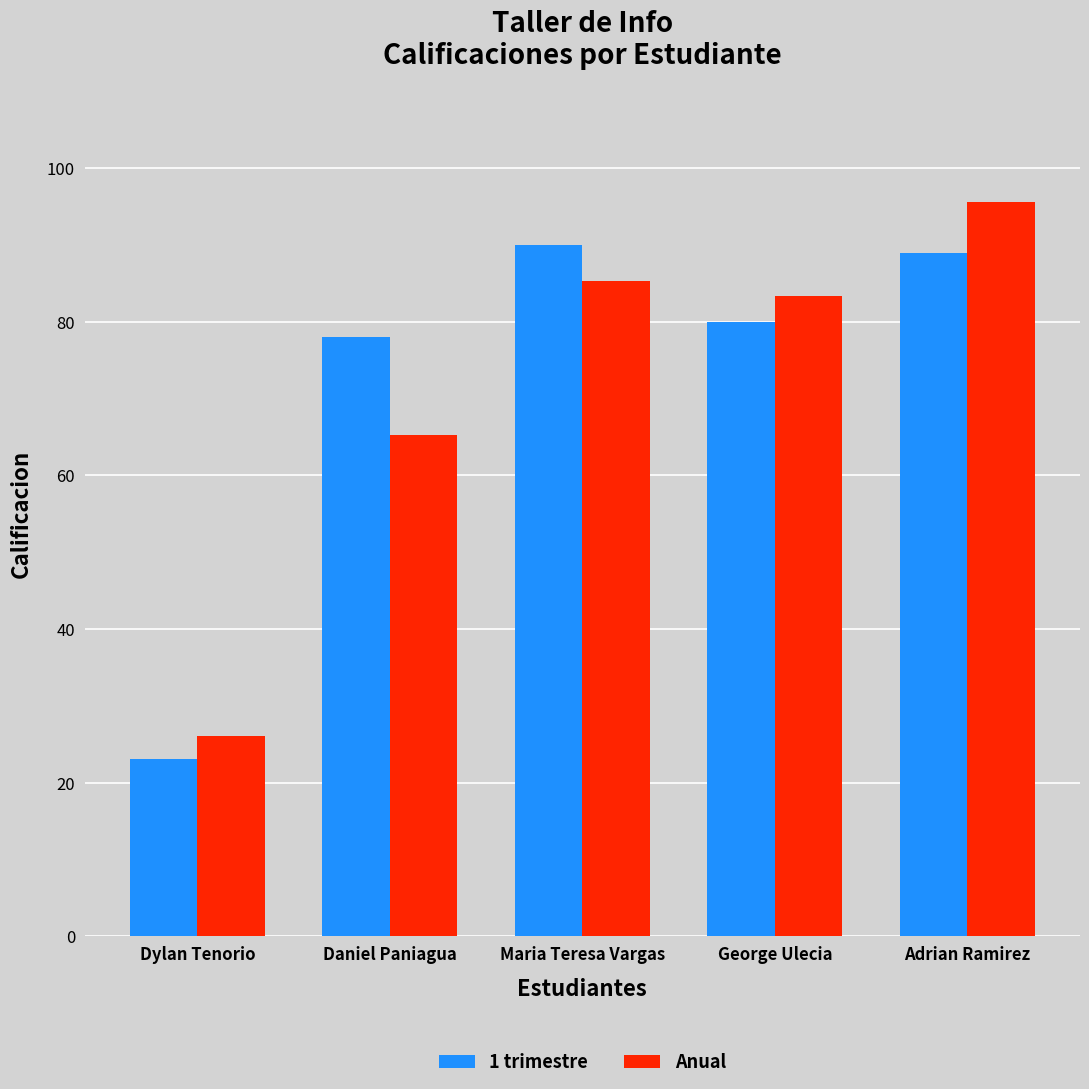

Reading left to right, list all the values displayed in this chart.

1 trimestre: 23.0	78.0	90.0	80.0	89.0
Anual: 26.0	65.3	85.3	83.3	95.7